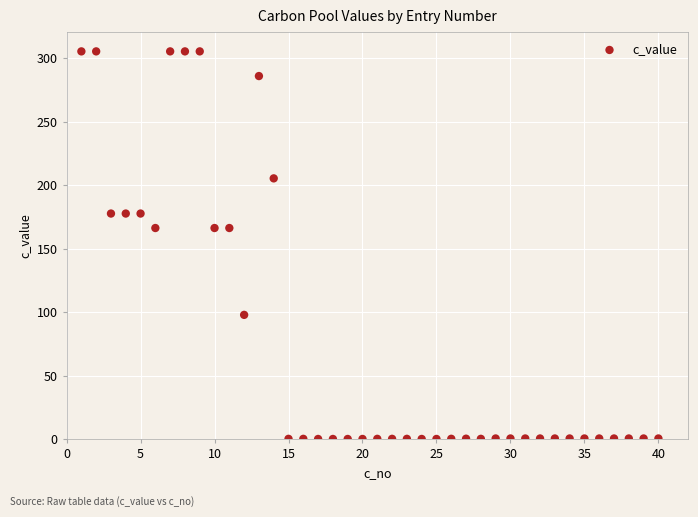

What is the range of Y values (max minus min)?

305.2